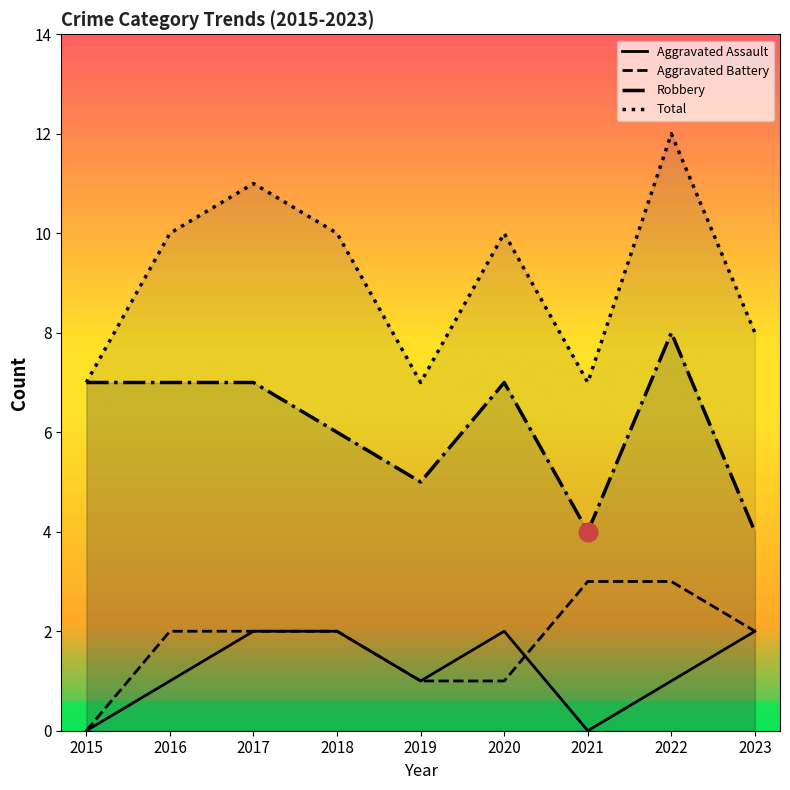

Which series contains the highest Y value?

Total